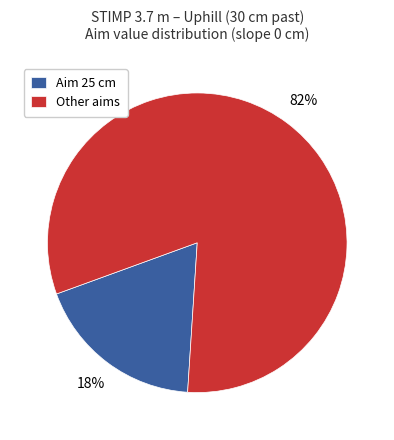

Is there a majority slice in this chart?

Yes